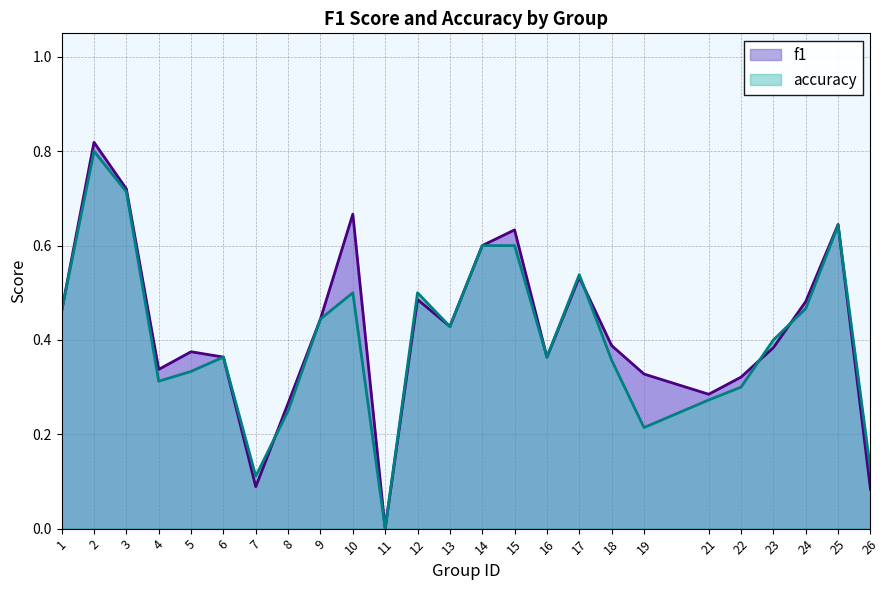

What is the difference between the second highest and minimum values in the f1 series?

0.7